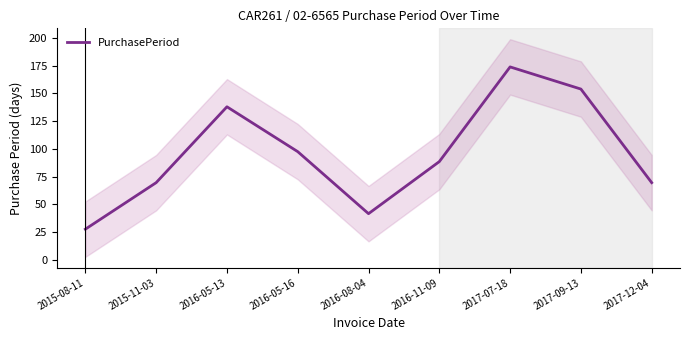

Which category has the lowest value across all series?

2015-08-11